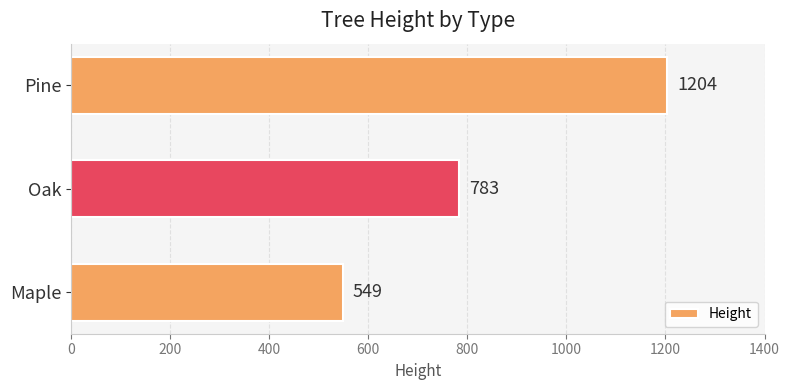

At which category does the chart reach its peak across all series?

Pine